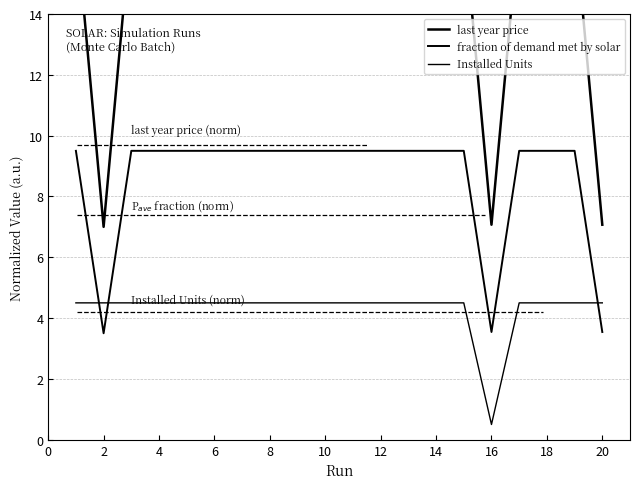

True or false: fraction of demand met by solar and last year price intersect in this chart.

False